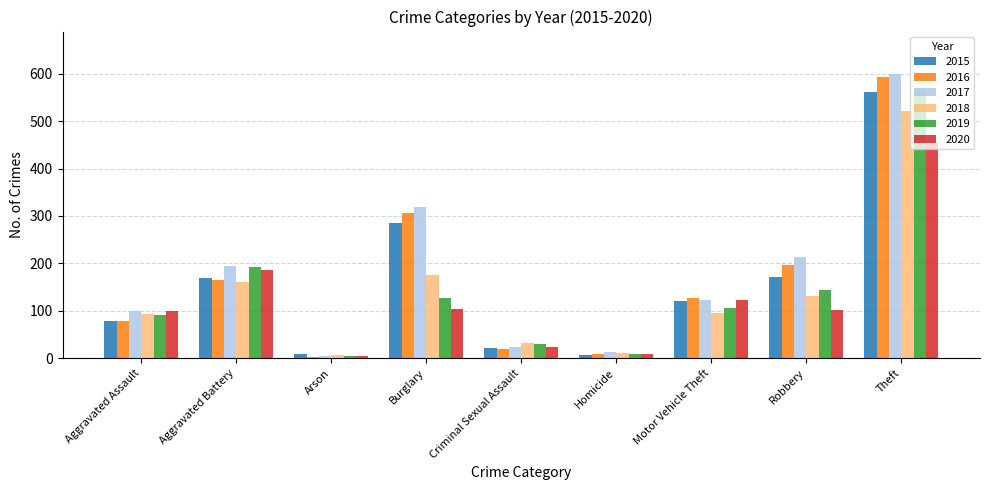

How many groups of bars are there?

9